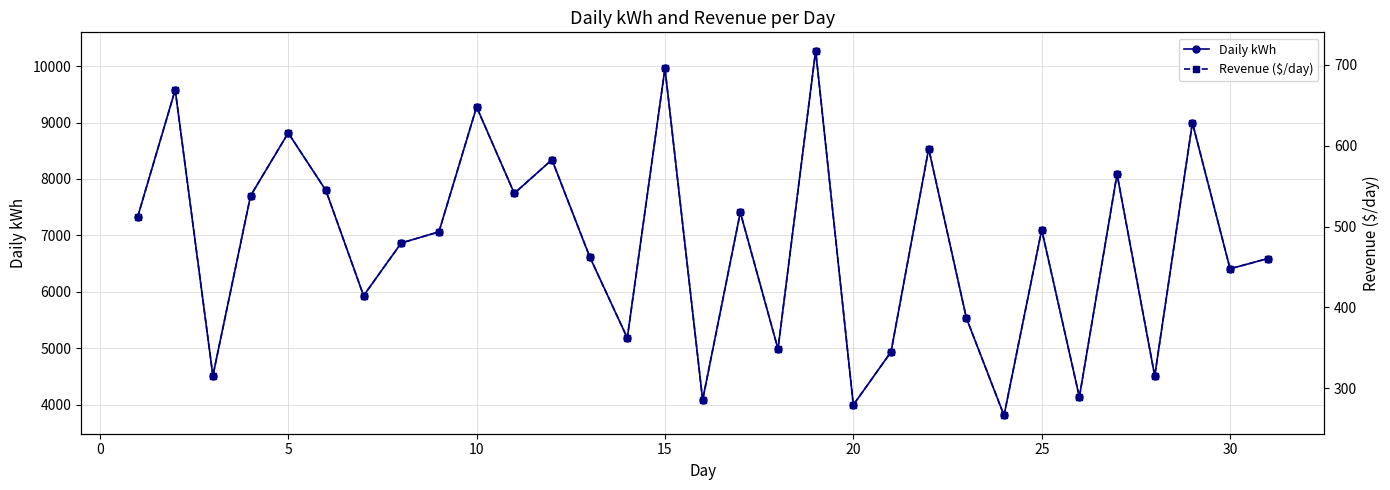

True or false: Daily kWh and Revenue ($/day) intersect in this chart.

False